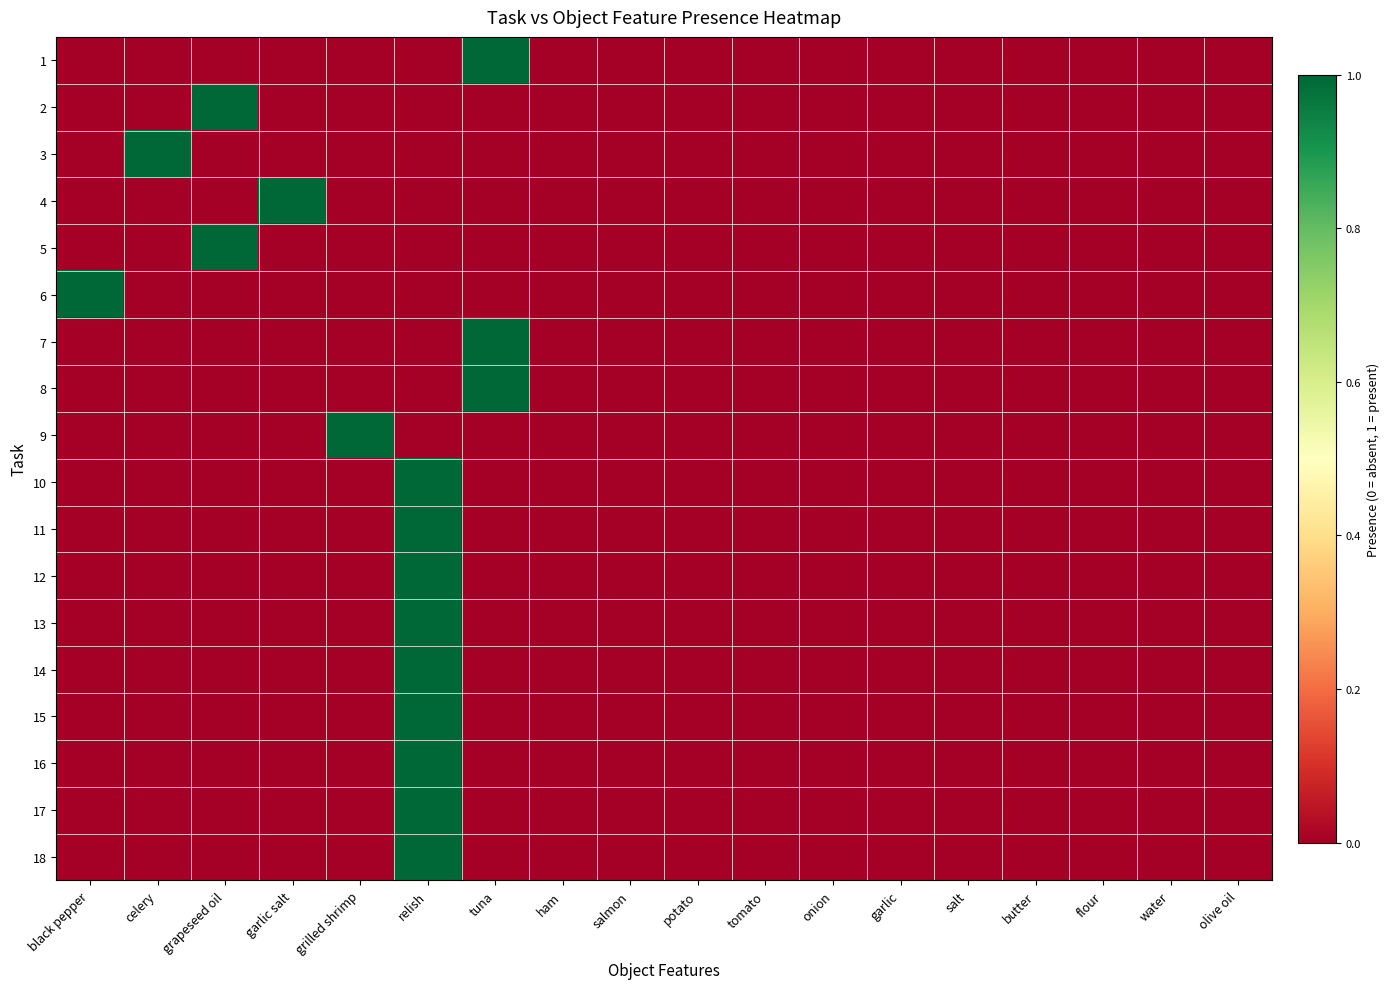

At how many categories does at least one series exceed 0?

7